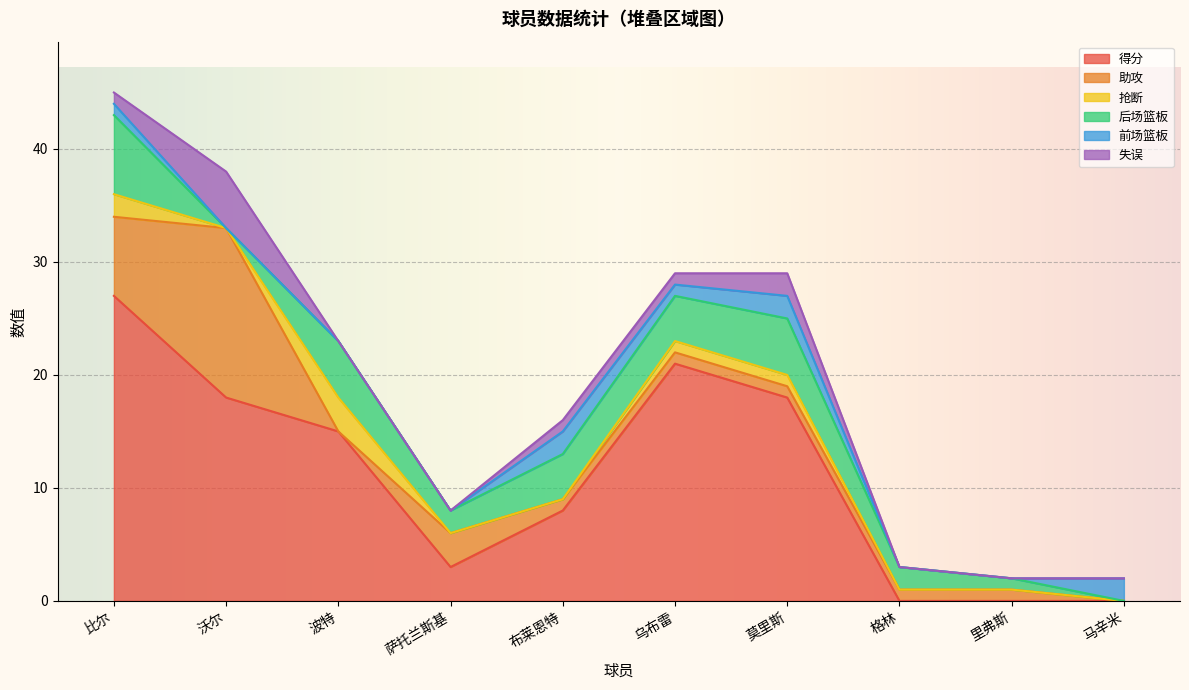

Does the chart display data point markers on the line(s)?

No